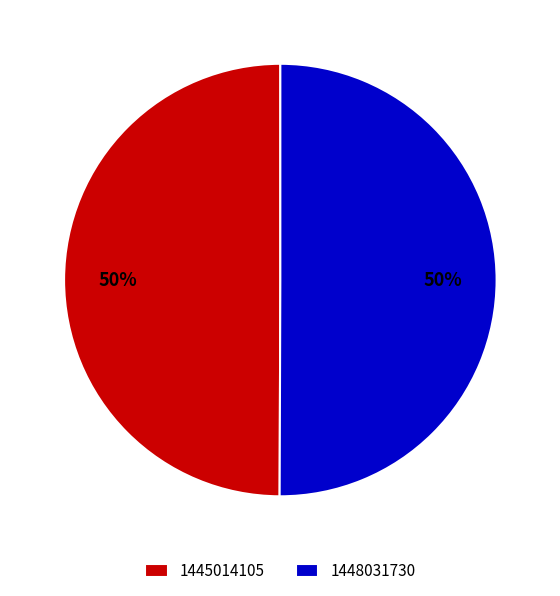

Is the sum of 1445014105 and 1448031730 greater than half?

Yes